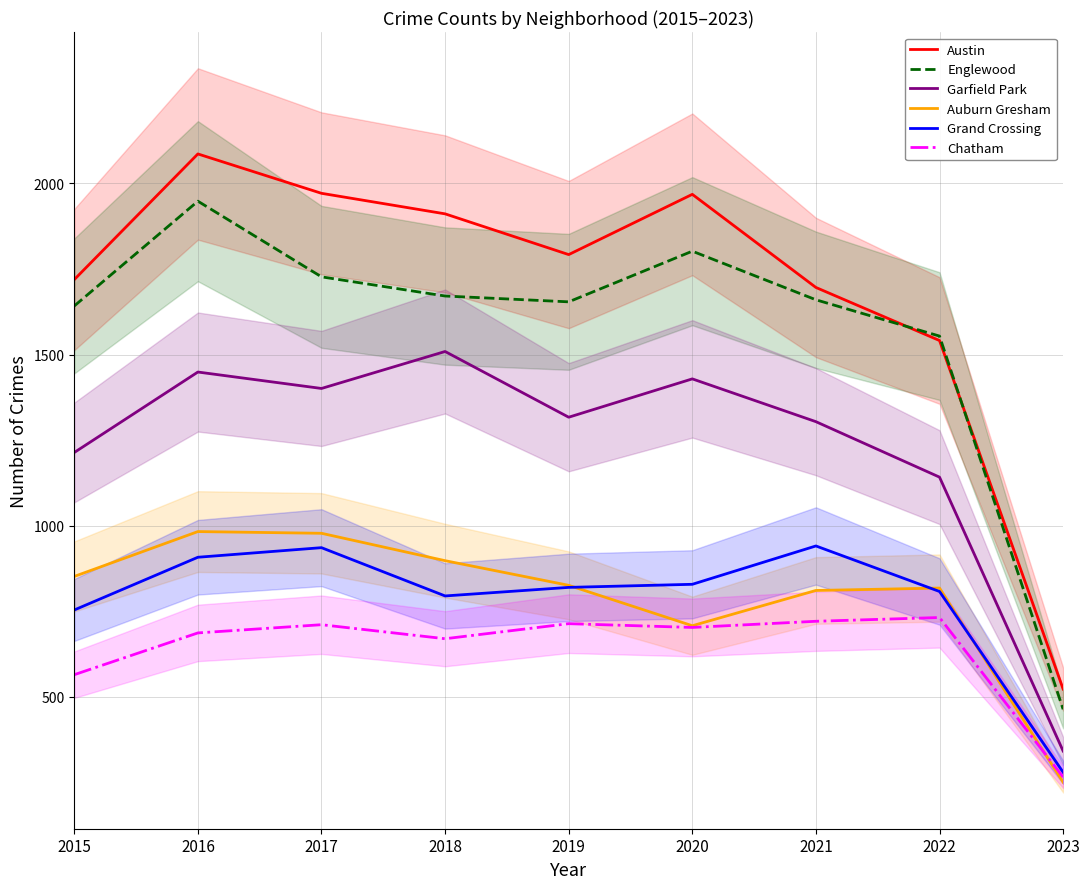

True or false: Grand Crossing has a value of 829 at 2020.

True